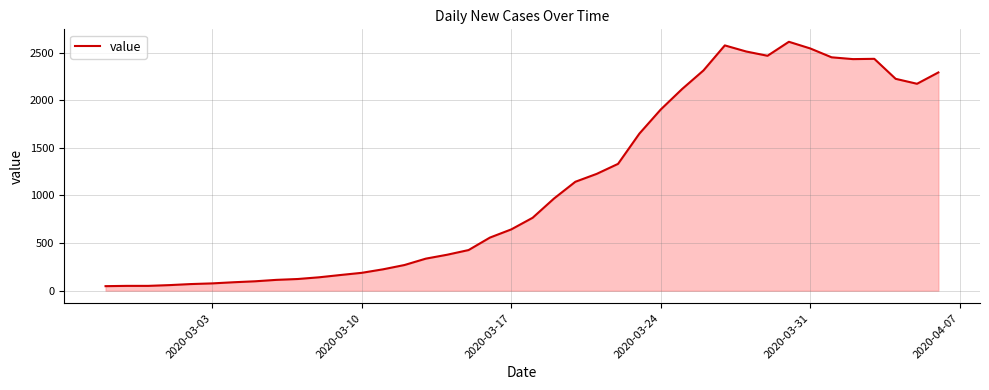

What is the maximum value shown in the chart?

2614